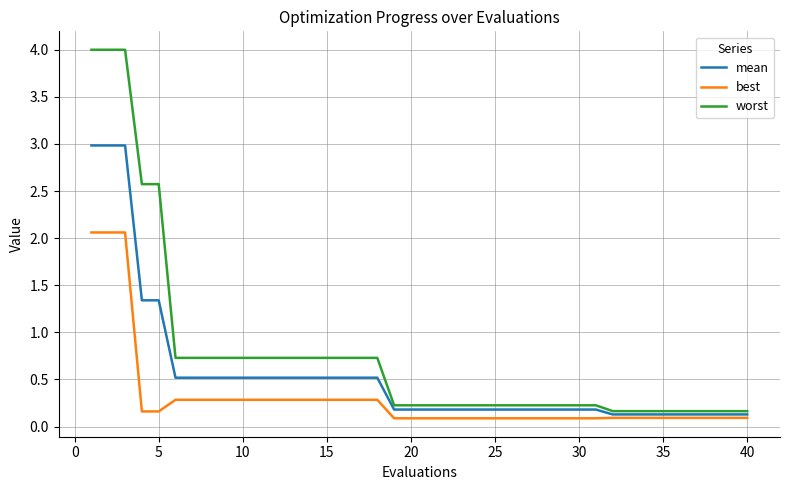

Which series has the largest total across all categories?

worst